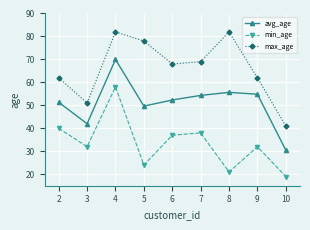

What is the difference between the highest and lowest values at 8?

61.0